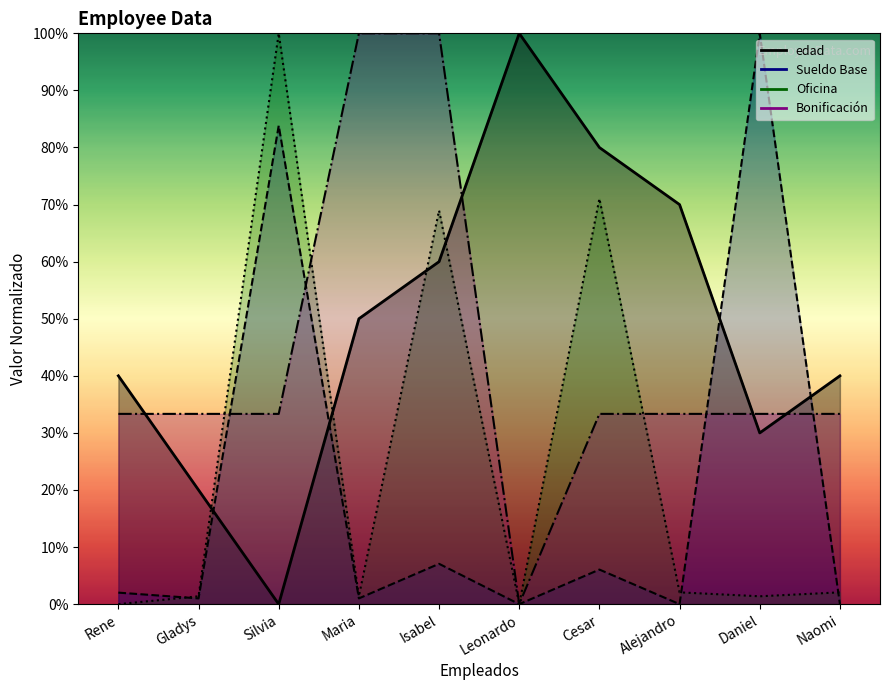

True or false: Bonificación and Sueldo Base cross at least once.

True